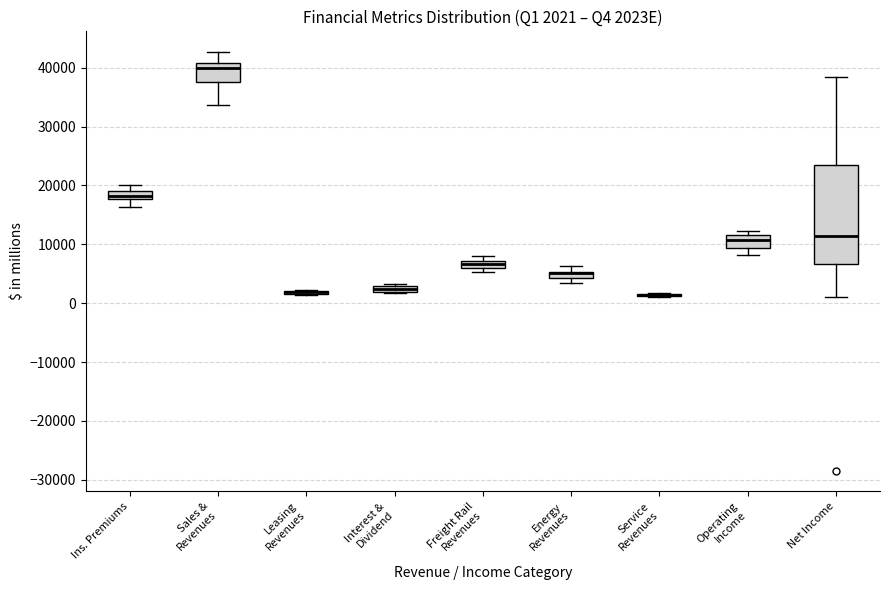

Comparing the boxes themselves (not the whiskers), which one is the tallest?

Net Income